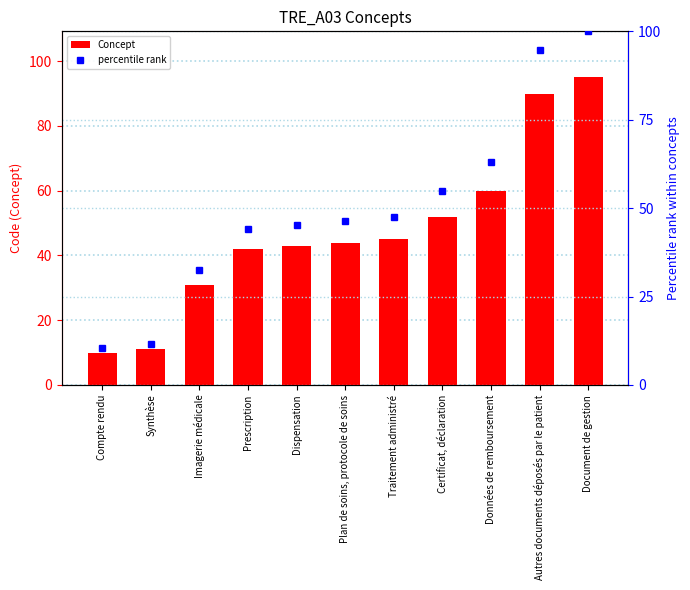

What is the difference between the highest and lowest values at Traitement administré?

2.4